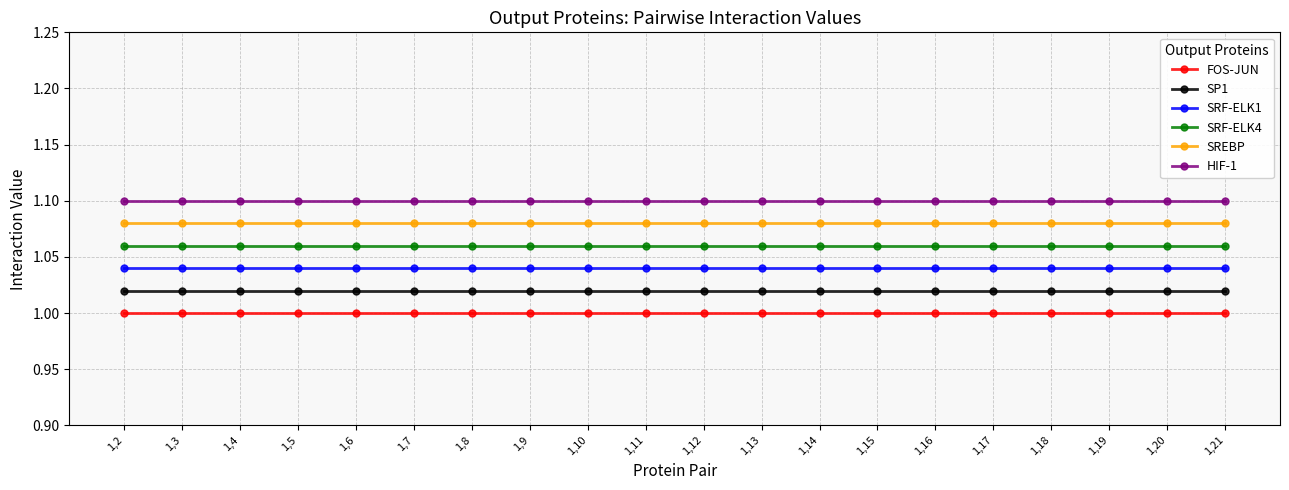

True or false: SP1 and SRF-ELK1 cross at least once.

False